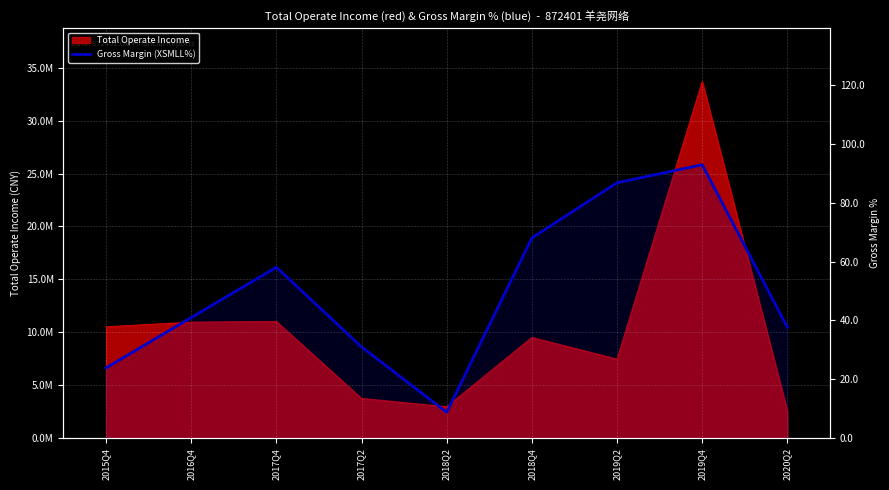

How many values are below 41?

4